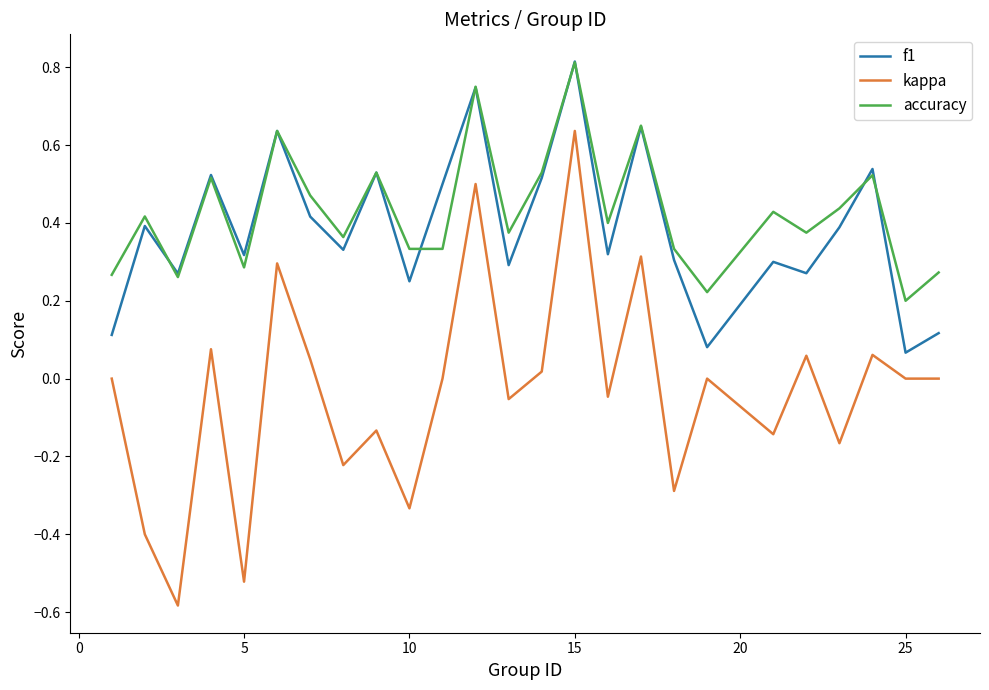

Which series has the largest range (max minus min)?

kappa